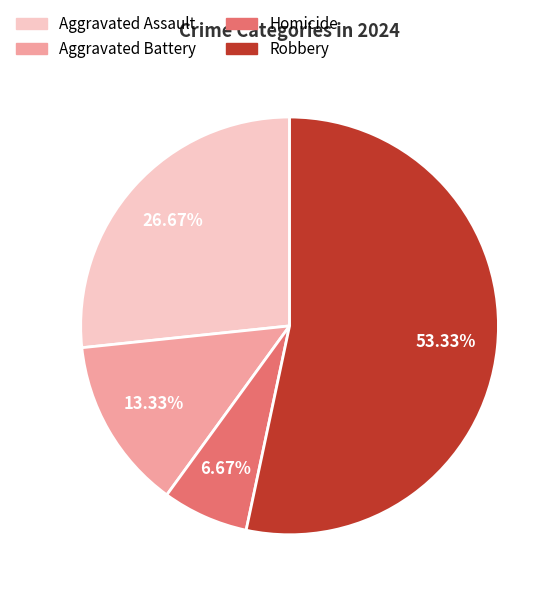

Between Robbery and Homicide, which is larger?

Robbery